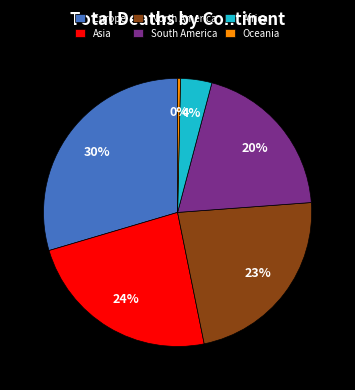

To the nearest percent, what is the difference between the North America and Africa slice percentages?

19%